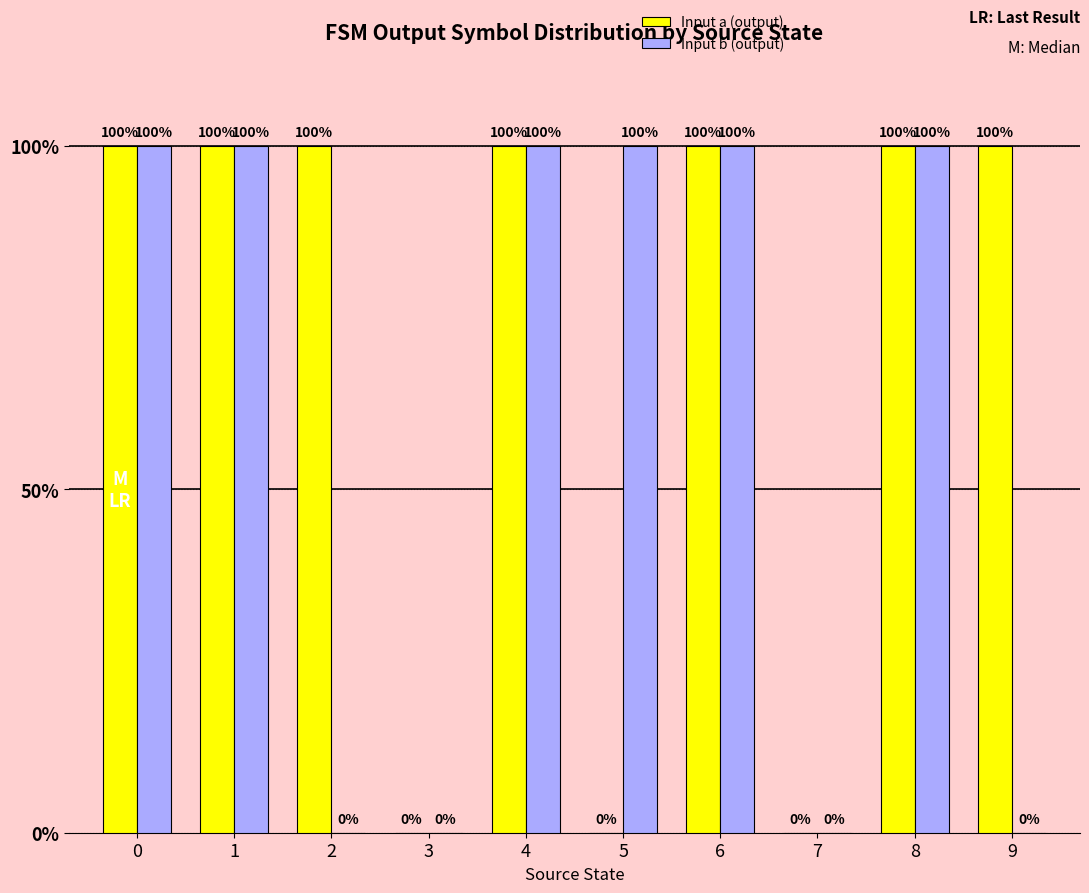

List the series in order of their peak value, lowest first.

Input a (output), Input b (output)